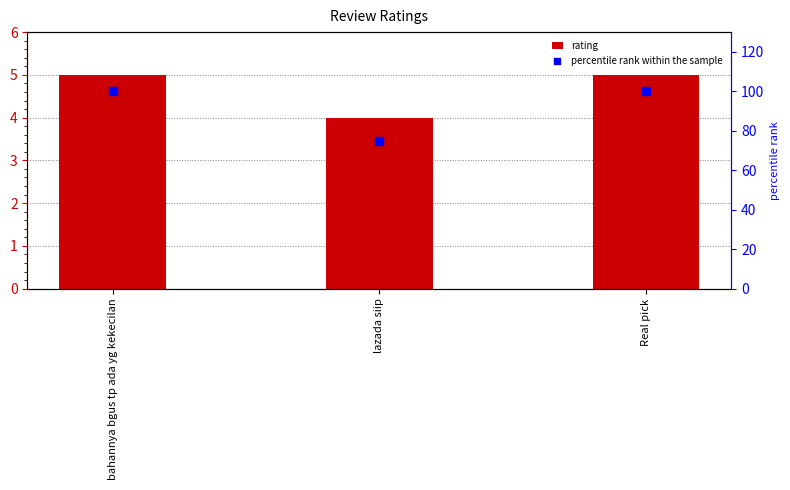

Is the value of percentile rank within the sample at lazada siip greater than the value of rating at Real pick?

Yes